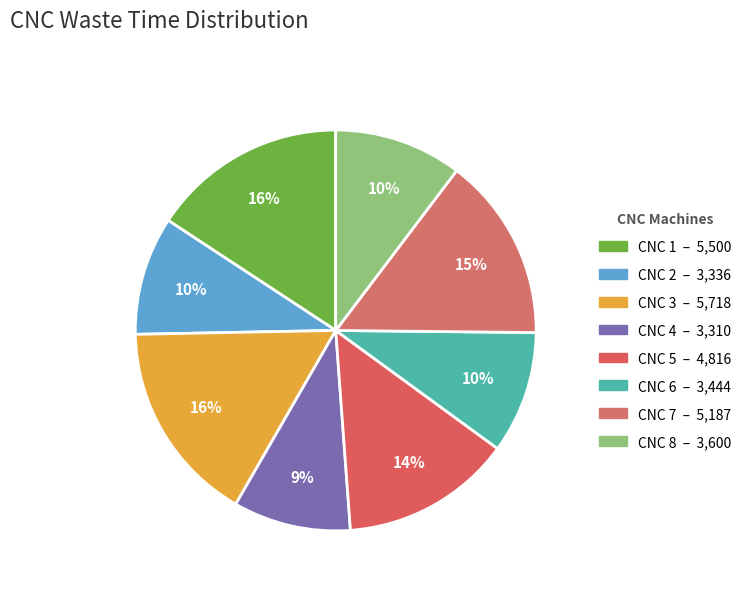

True or false: CNC 5 accounts for 14% of the total.

True